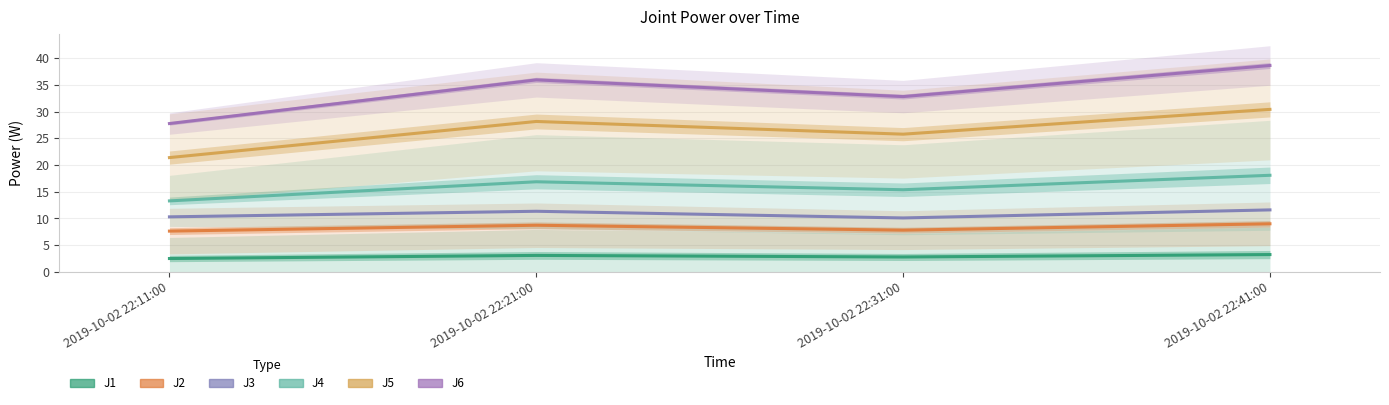

What is the minimum value shown in the chart?

2.5